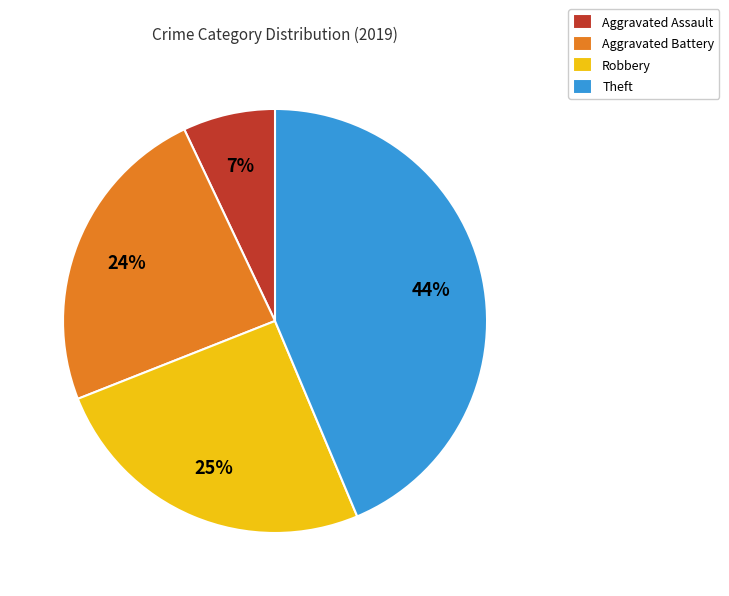

What is the smallest slice in the pie chart?

Aggravated Assault